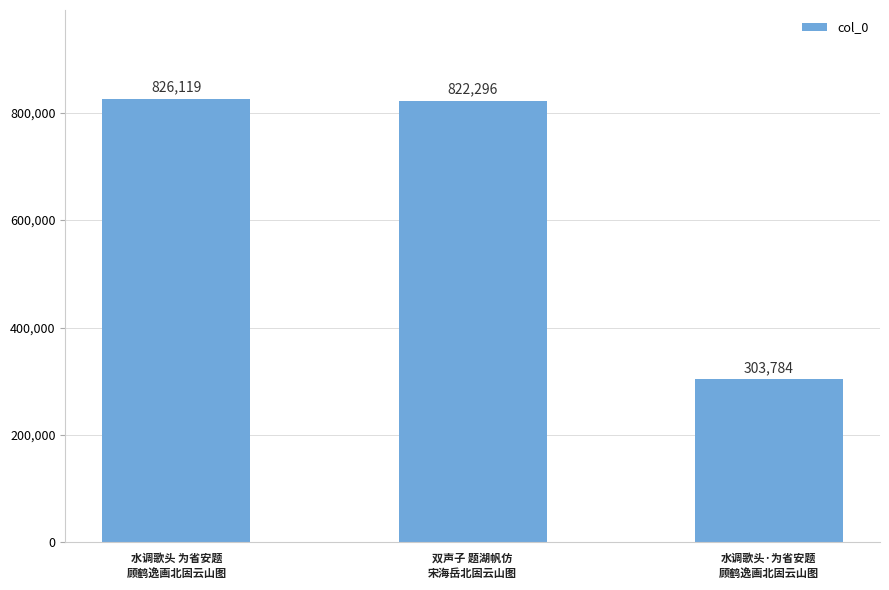

The value at 水调歌头·为省安题
顾鹤逸画北固云山图 is 303784. True or false?

True